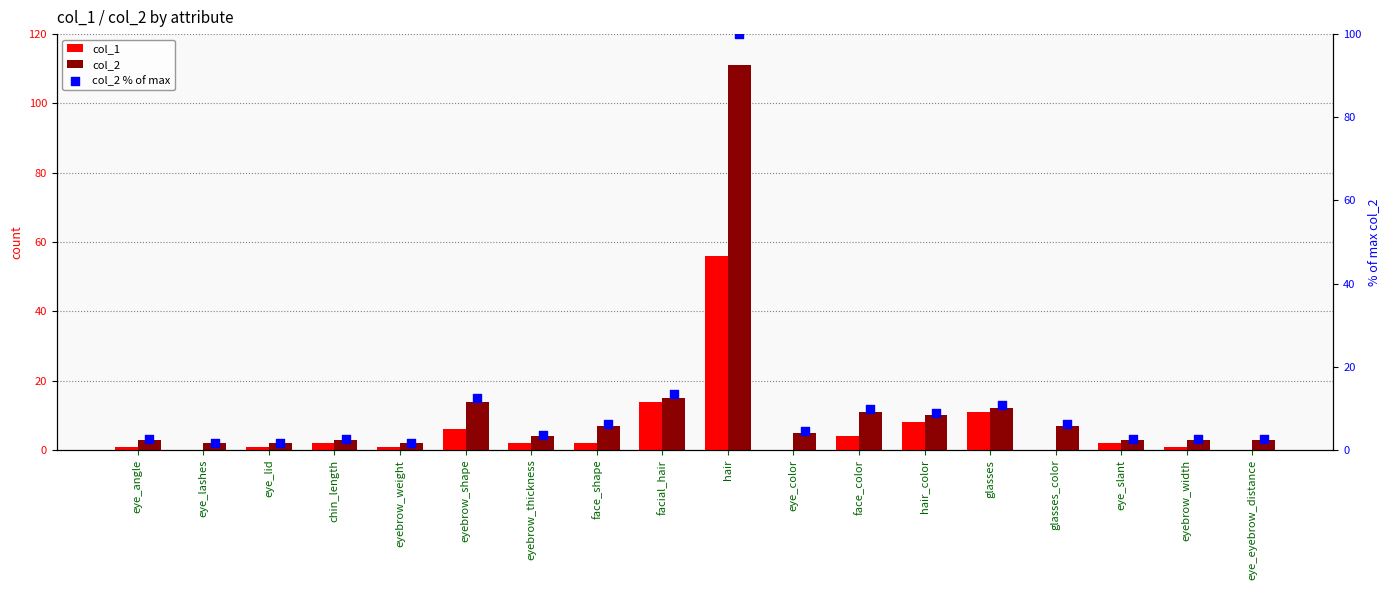

Which series has the largest total across all categories?

col_2